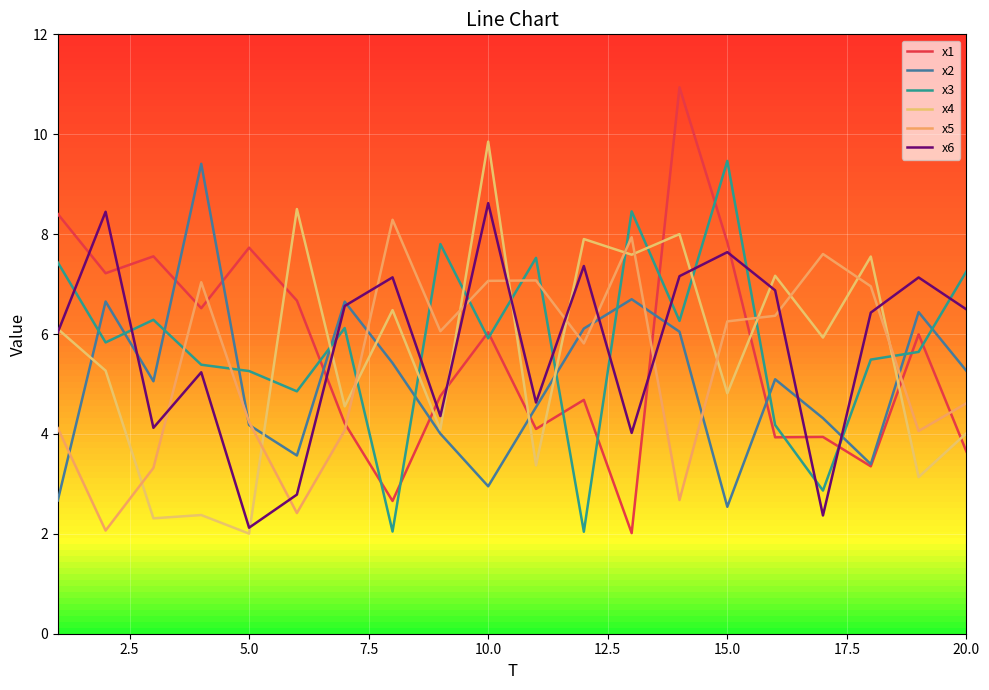

What is the difference between the second highest and minimum values in the x6 series?

6.3